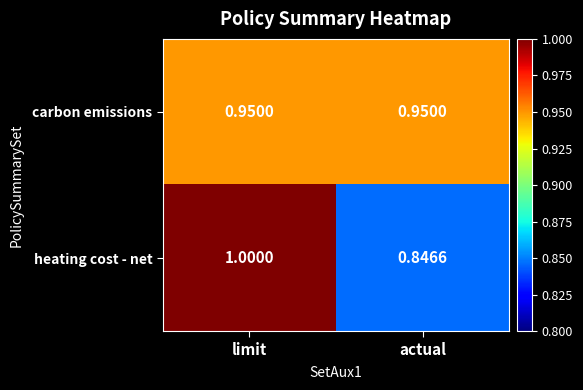

At which category is the sum across all series the highest?

limit